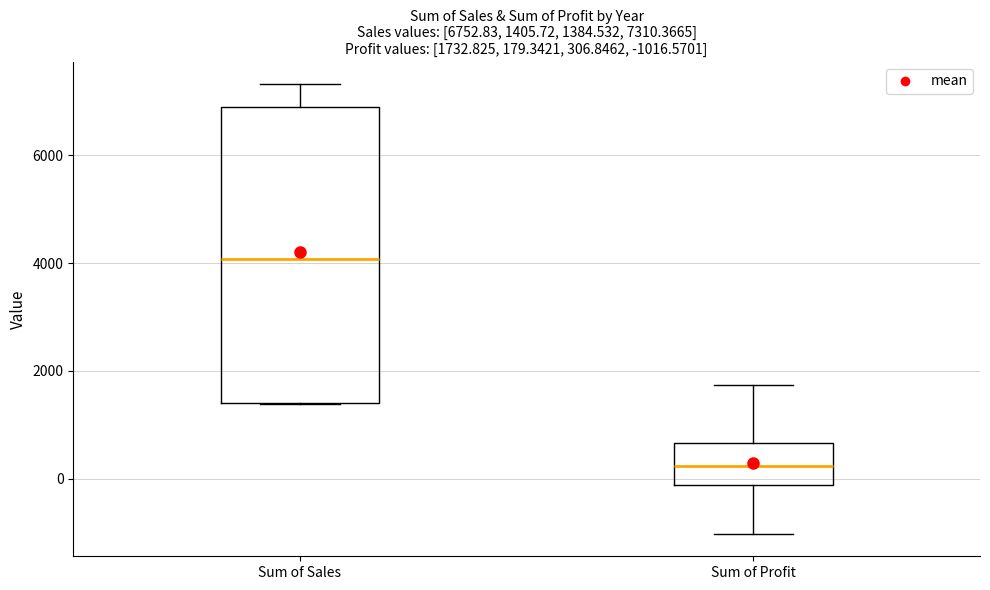

Comparing the boxes themselves (not the whiskers), which one is the tallest?

Sum of Sales